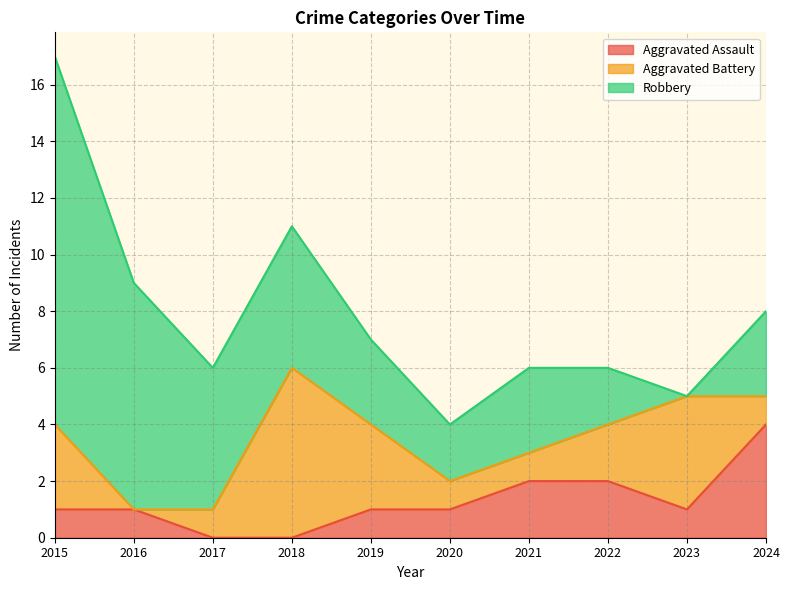

How many data points in Aggravated Assault are less than 1?

2